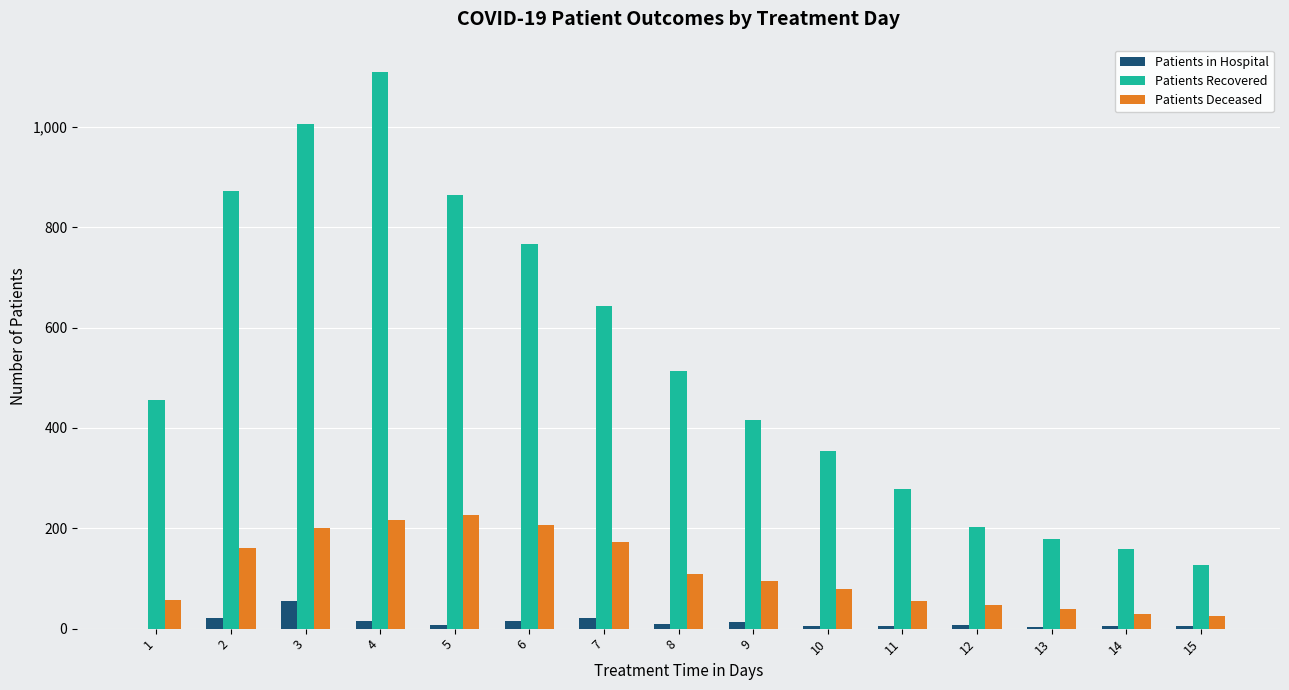

What is the difference between the Patients Deceased values at 5 and 2?

67